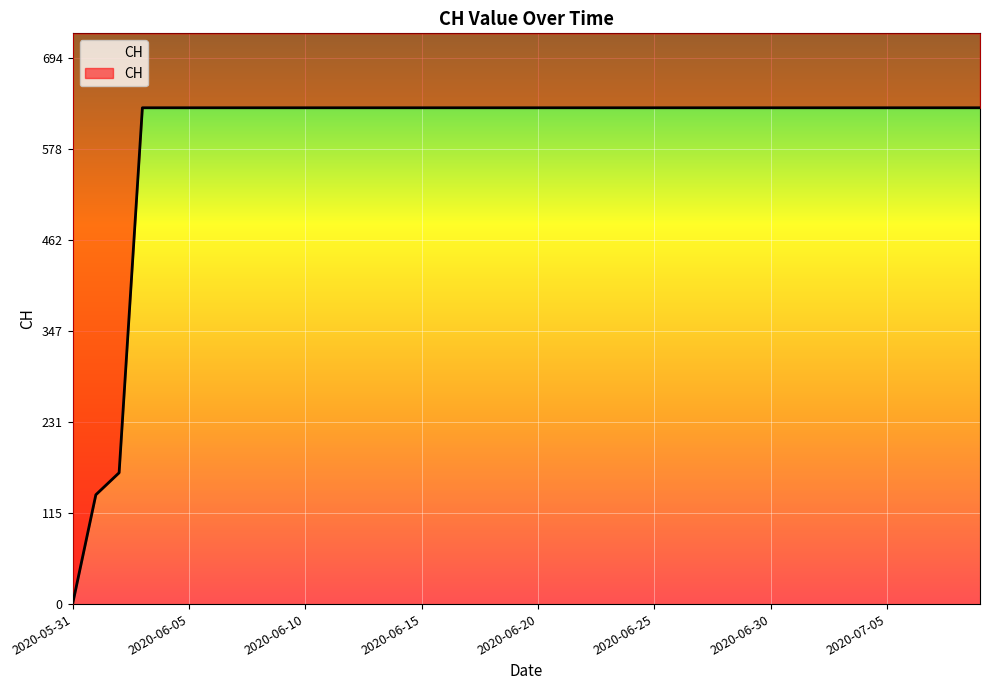

Reading right to left, list all the values displayed in this chart.

631	631	631	631	631	631	631	631	631	631	631	631	631	631	631	631	631	631	631	631	631	631	631	631	631	631	631	631	631	631	631	631	631	631	631	631	631	167	139	0